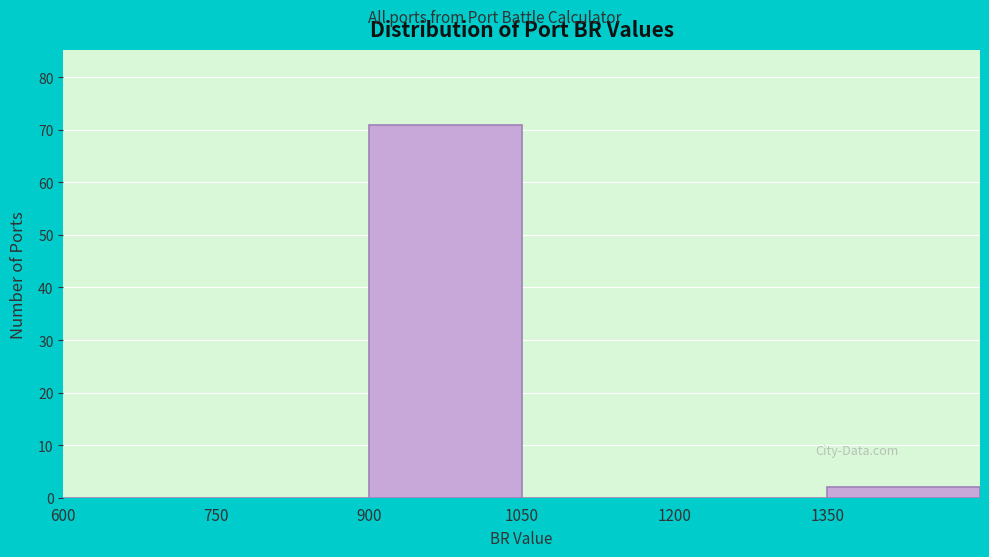

Over which range of the x-axis is the bar tallest?

900 to 1050